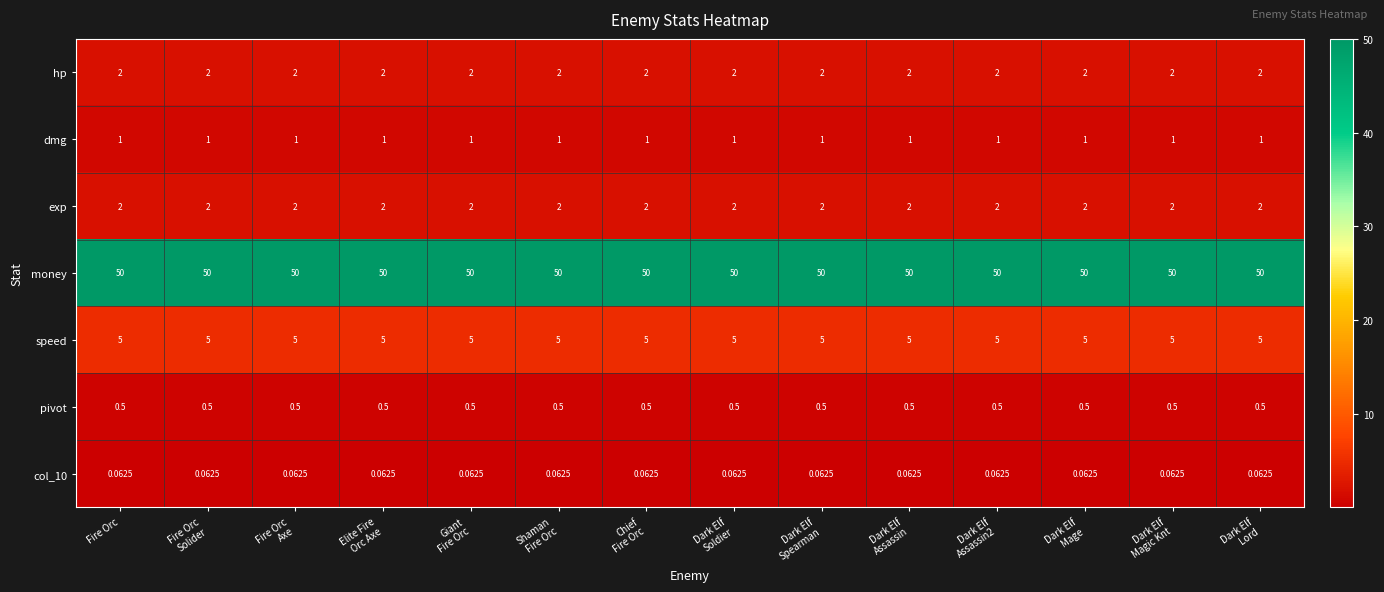

Which series has the largest total across all categories?

money